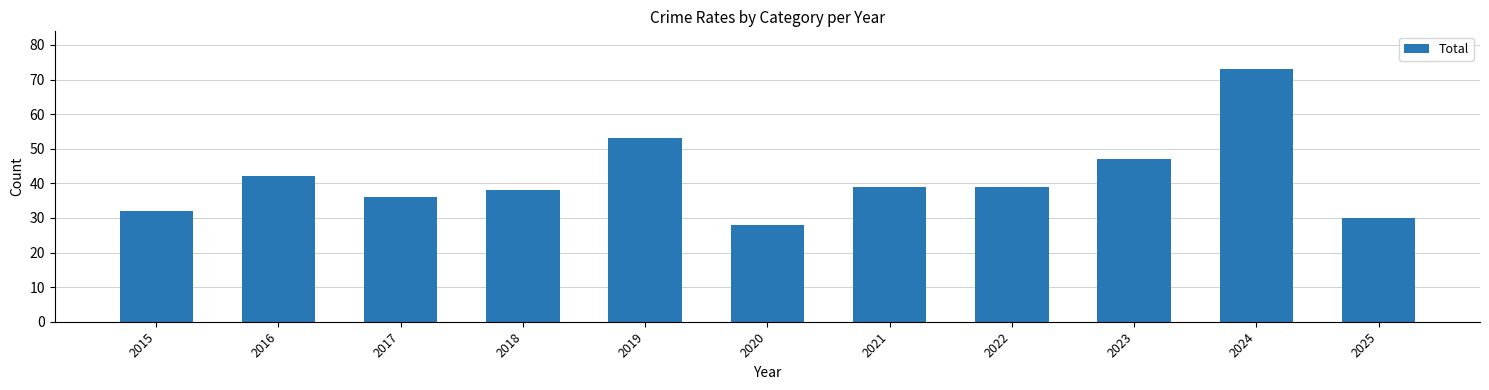

Reading left to right, extract all data points from this chart.

32	42	36	38	53	28	39	39	47	73	30